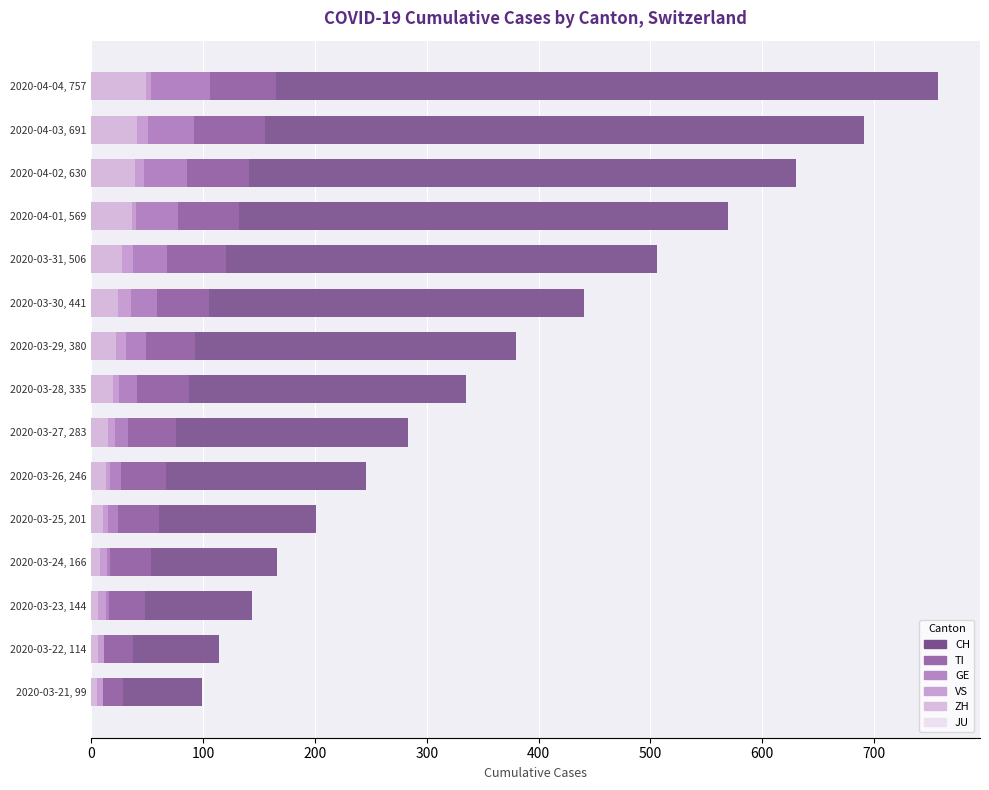

Reading right to left, extract all data points from this chart.

CH: 757.0	691.0	630.0	569.0	506.0	441.0	380.0	335.0	283.0	246.0	201.0	166.0	144.0	114.0	99.0
TI: 165.0	155.0	141.0	132.0	120.0	105.0	93.0	87.0	76.0	67.0	60.0	53.0	48.0	37.0	28.0
GE: 106.0	92.0	85.0	77.0	68.0	59.0	49.0	41.0	33.0	26.0	24.0	17.0	16.0	10.0	9.0
VS: 53.0	51.0	47.0	40.0	37.0	35.0	31.0	25.0	21.0	17.0	15.0	14.0	13.0	11.0	10.0
ZH: 49.0	41.0	39.0	36.0	27.0	24.0	22.0	19.0	15.0	13.0	10.0	8.0	6.0	6.0	5.0
JU: 0.7	0.7	0.7	0.7	0.7	0.7	0.7	0.7	0.7	0.7	0.7	0.7	0.7	0.7	0.7